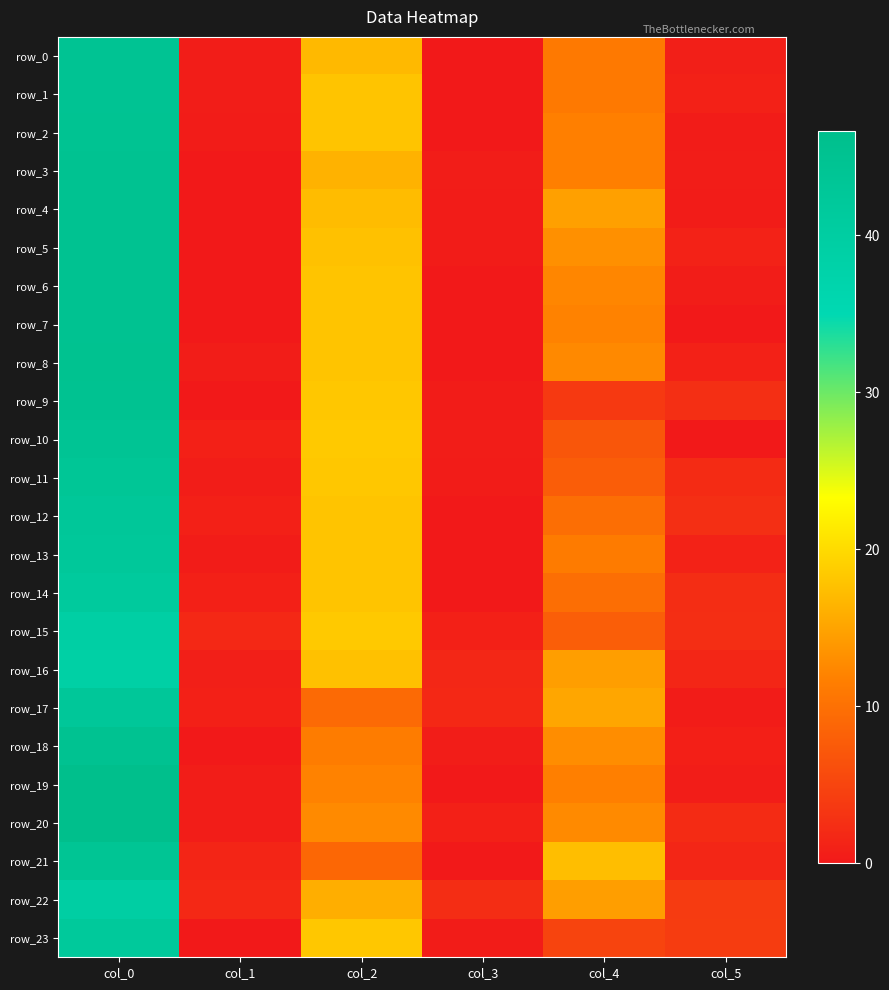

What is the difference between the row_5 values at col_2 and col_5?

16.7